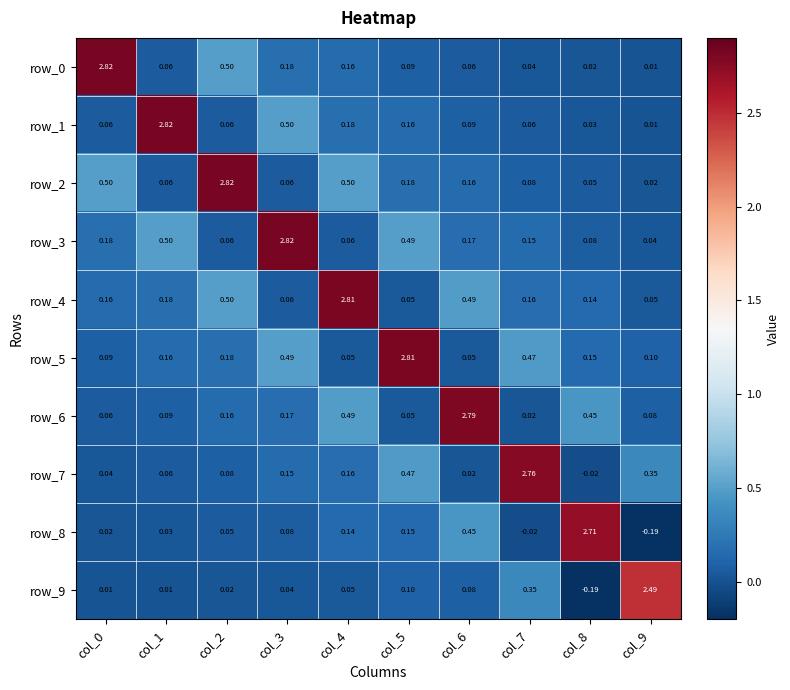

Is the value of row_6 at col_4 greater than the value of row_0 at col_3?

Yes